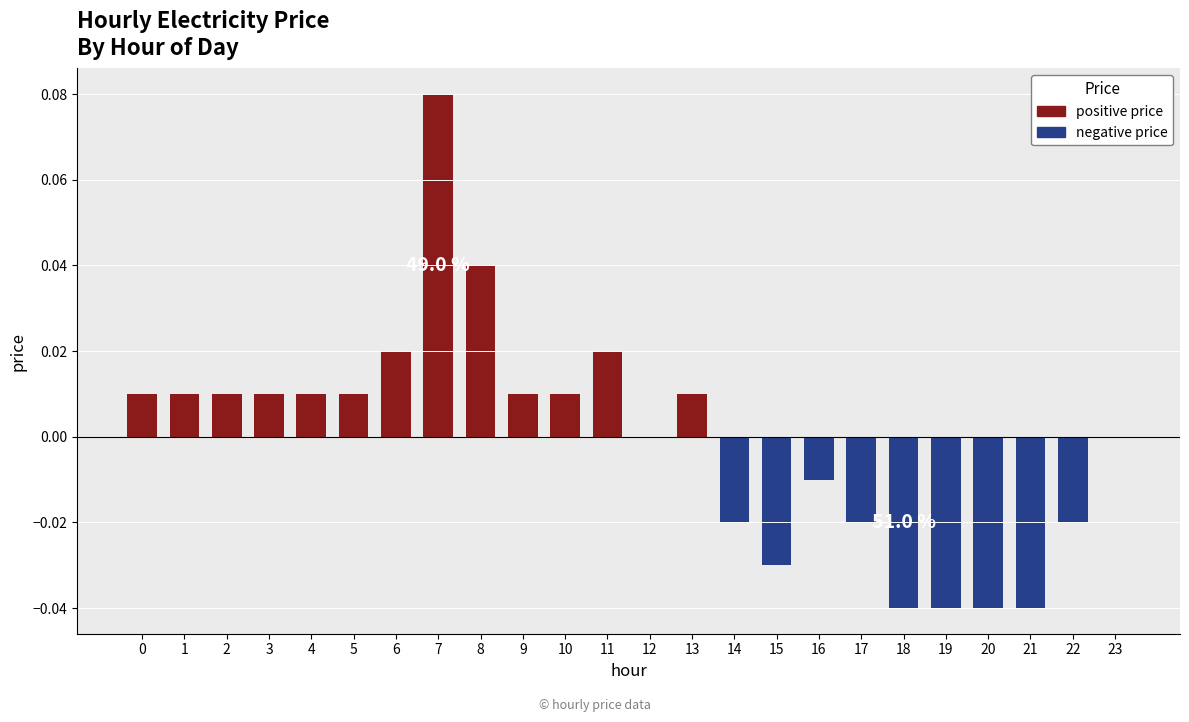

Which series has the largest range (max minus min)?

positive price